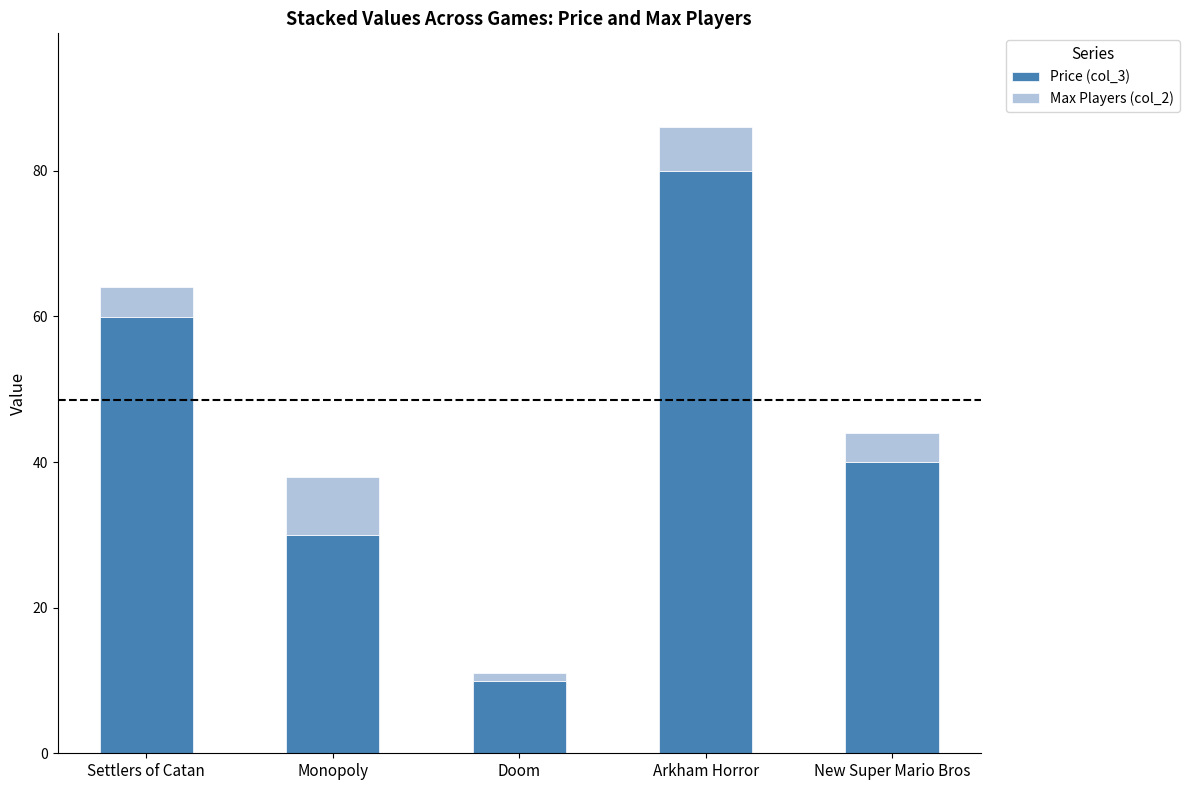

At which label does Price (col_3) reach its minimum?

Doom